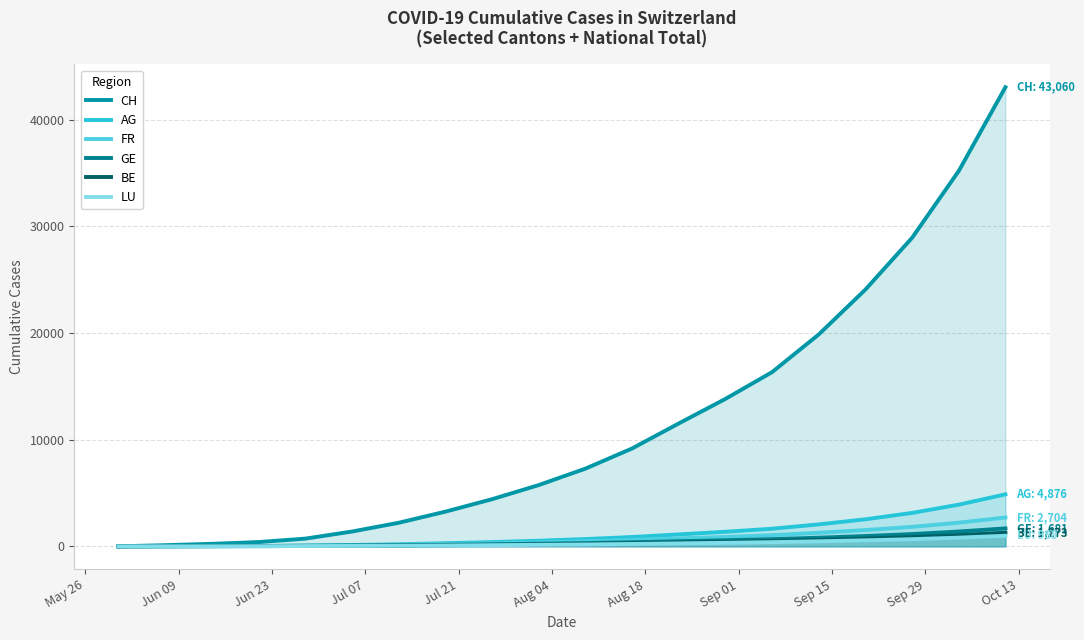

Is the value of BE at 18 greater than the value of GE at Jul 07?

Yes